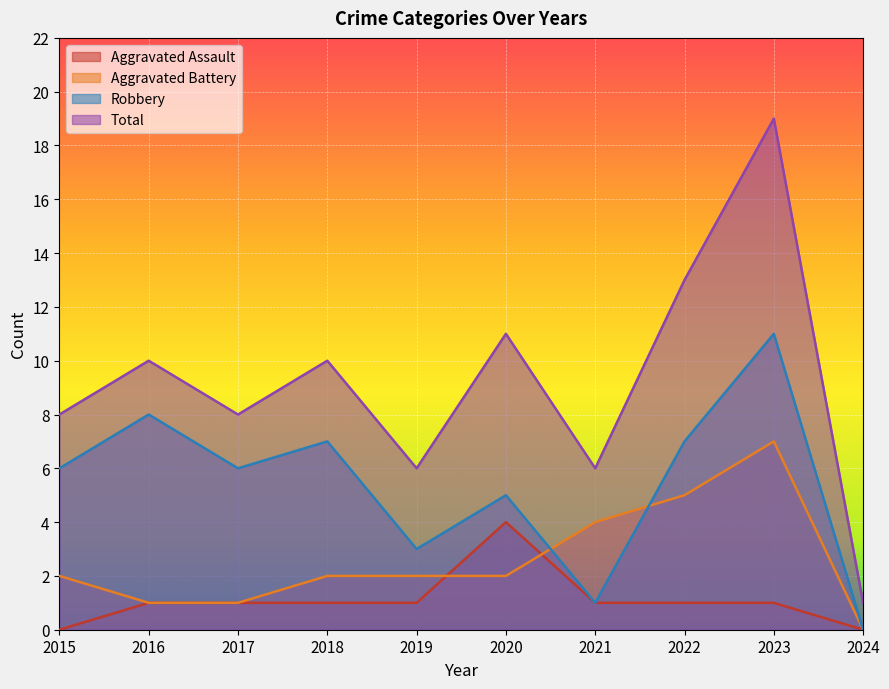

Where does the Aggravated Battery series first go above 2?

2021